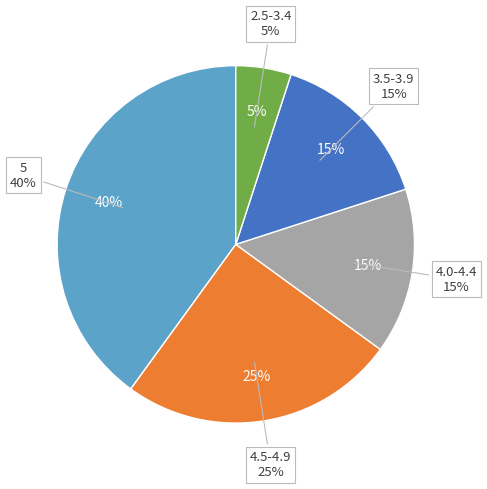

Is 10 the majority of the pie?

No